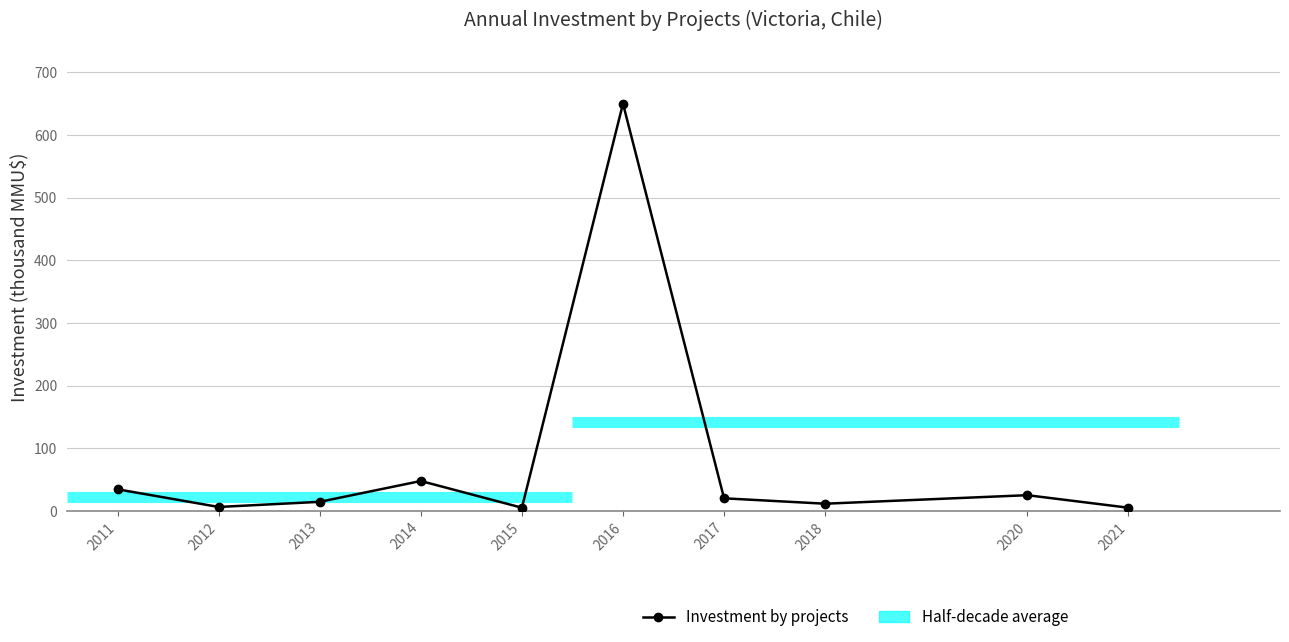

True or false: the data has more than 2 interior local peaks.

True